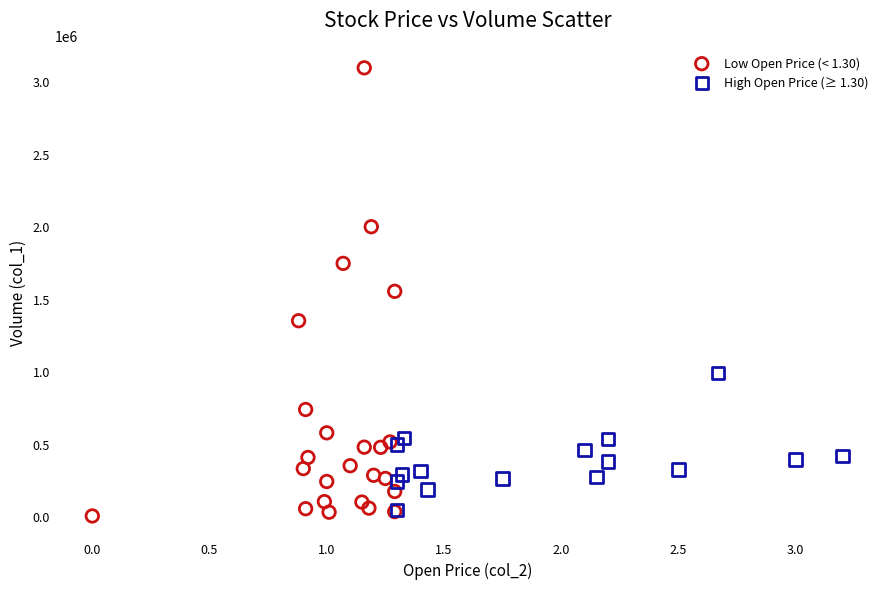

Which series has the widest spread of Y values?

Low Open Price (< 1.30)